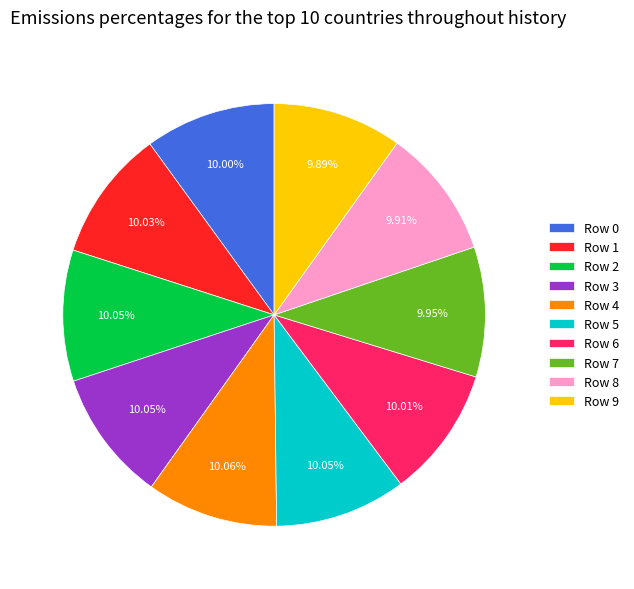

How many slices are in this pie chart?

10